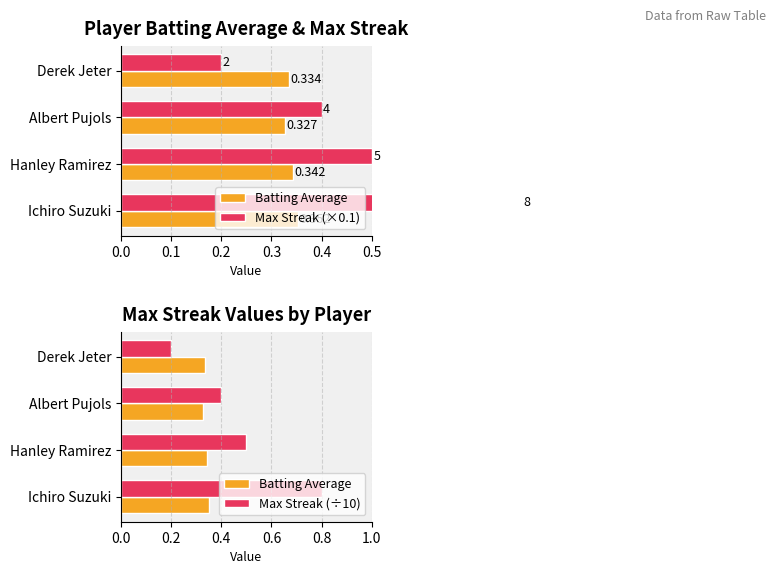

What is the value of the Batting Average bar at the 4th from the left?

0.3